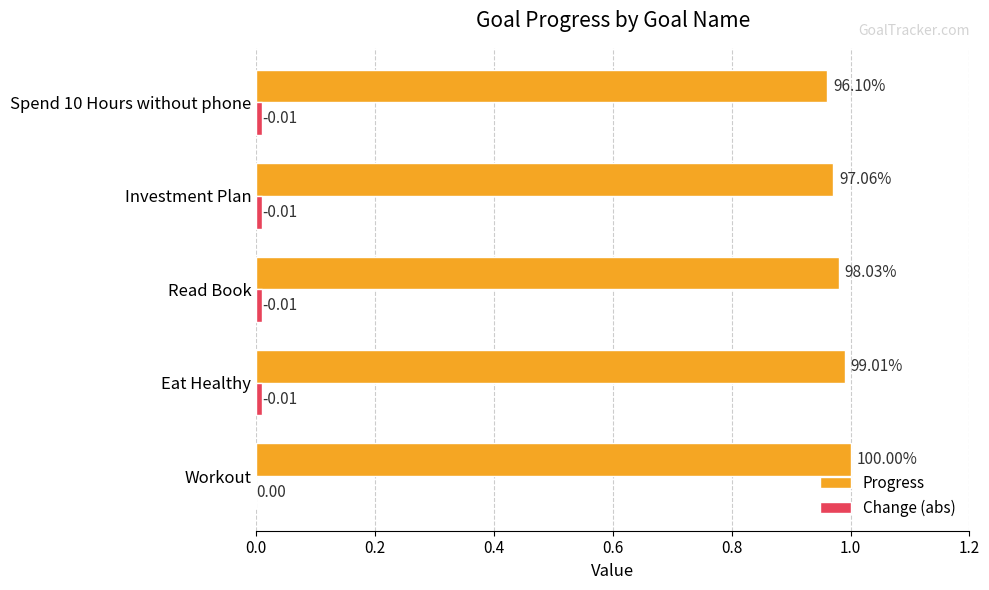

Which series has the largest total across all categories?

Progress